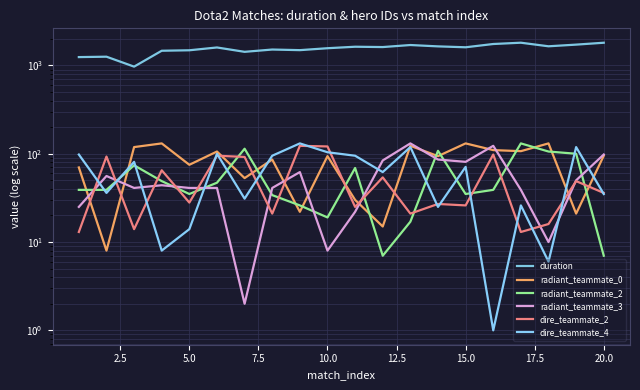

Reading right to left, list all the values displayed in this chart.

duration: 1809	1722	1649	1810	1750	1607	1645	1704	1616	1630	1568	1491	1515	1427	1599	1486	1468	970	1257	1244
radiant_teammate_0: 95	21	131	107	110	131	94	123	15	30	94	22	86	53	106	75	131	119	8	70
radiant_teammate_2: 7	100	106	131	39	35	108	17	7	69	19	26	34	114	47	35	49	74	39	39
radiant_teammate_3: 98	50	10	39	123	81	86	131	84	22	8	62	41	2	41	41	44	41	56	25
dire_teammate_2: 36	49	16	13	98	26	27	21	54	25	121	123	21	92	95	28	65	14	93	13
dire_teammate_4: 35	119	6	26	1	71	25	119	62	95	104	131	95	31	100	14	8	81	36	98